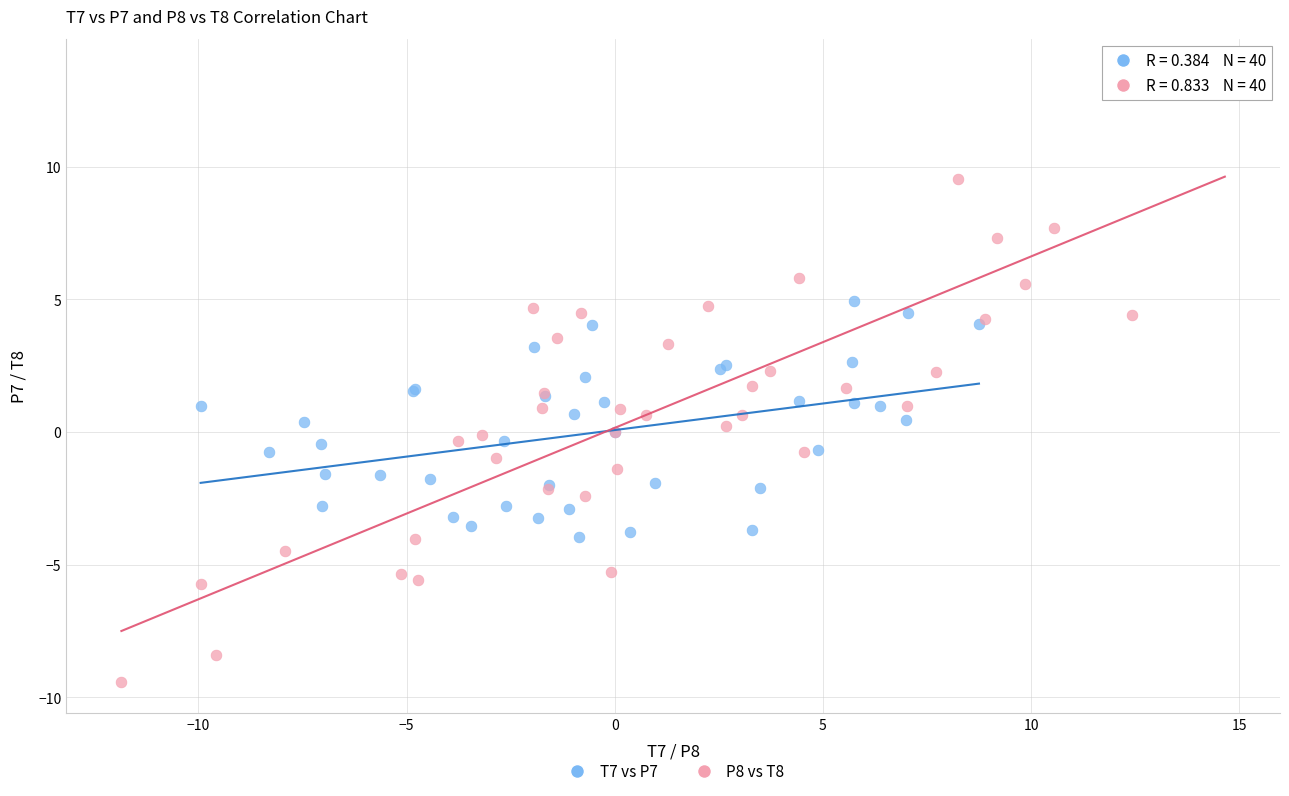

What are all the series names shown in the legend?

T7 vs P7, P8 vs T8